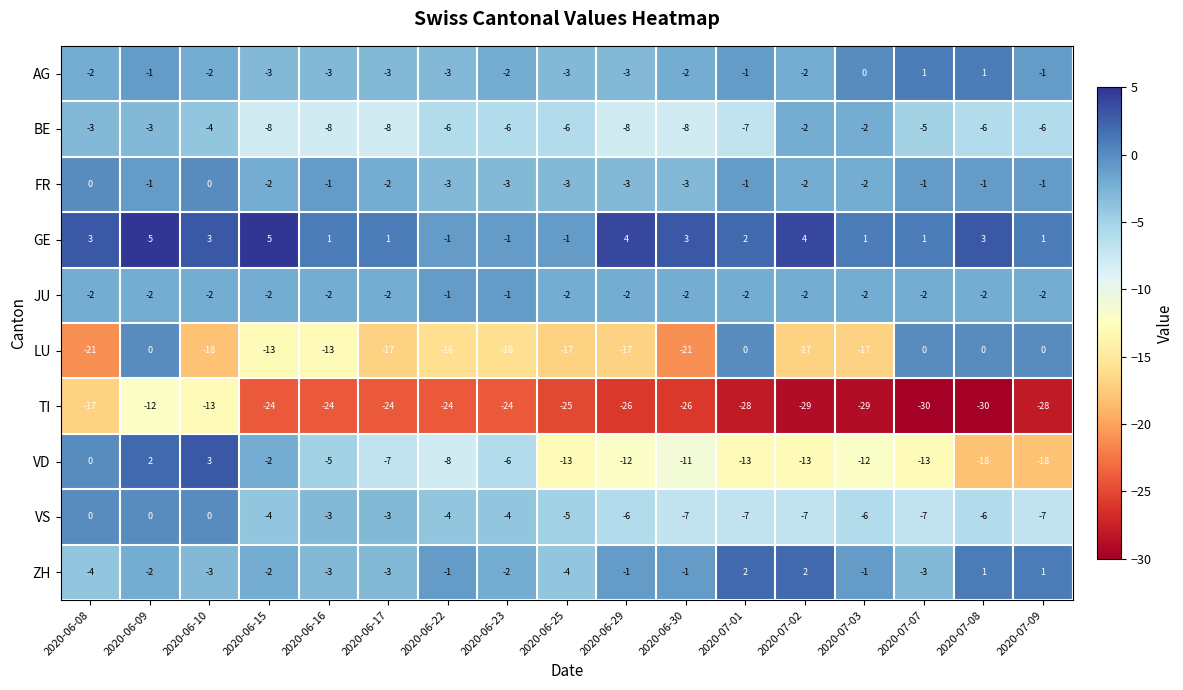

What is the total value across all series at 2020-07-03?

-70